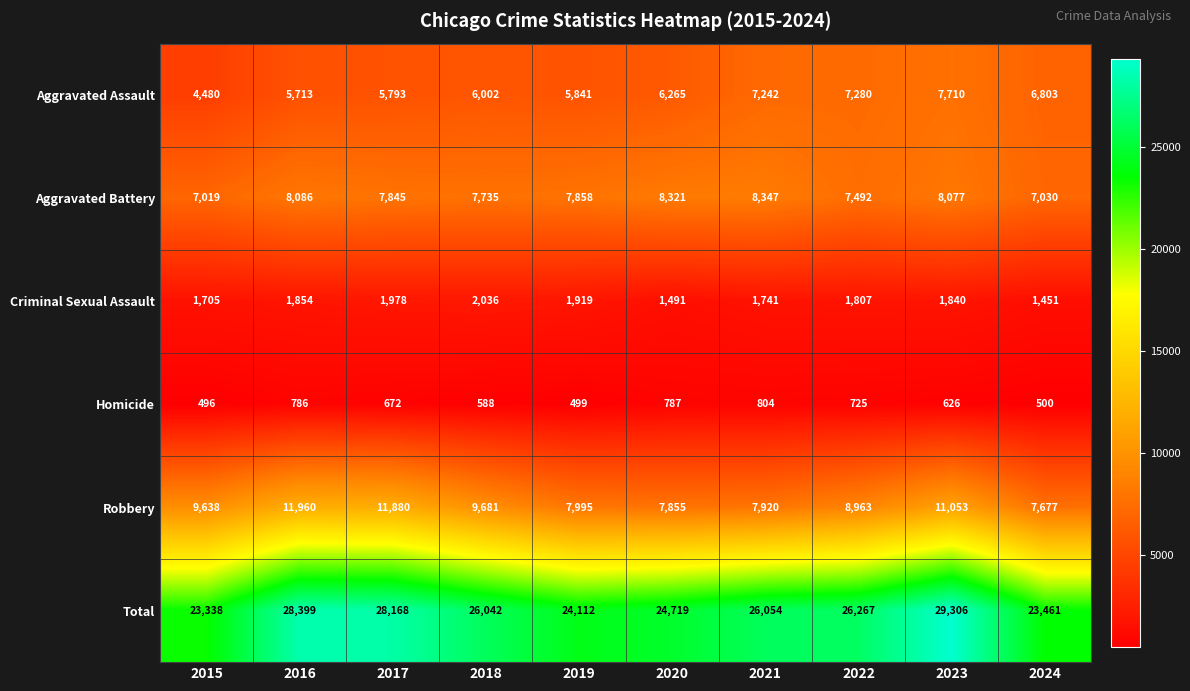

What is the difference between the highest and lowest values at 2018?

25454